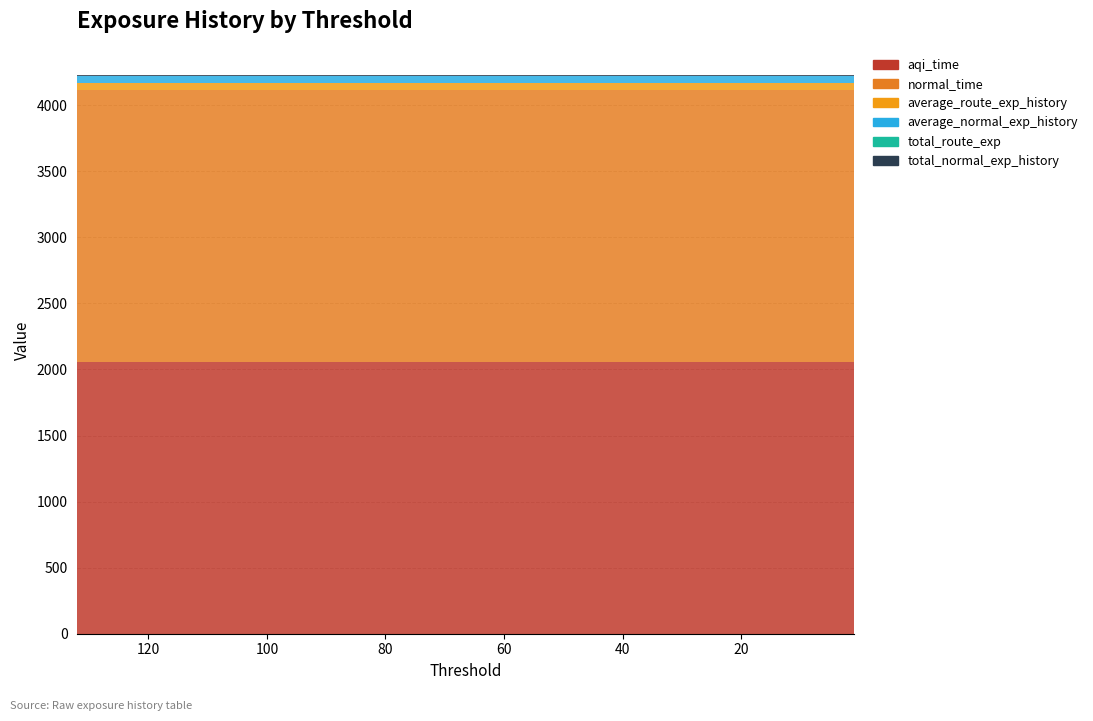

Reading left to right, what are all the values shown in this chart?

aqi_time: 132=2059.1	125=2059.1	118=2059.1	111=2059.1	104=2059.1	97=2059.1	90=2059.1	83=2059.1	76=2059.1	69=2059.1	62=2059.1	55=2059.1	48=2059.1	41=2059.1	34=2059.1	27=2059.1	20=2059.1	13=2059.1	6=2059.1	1=2059.1
normal_time: 132=2059.1	125=2059.1	118=2059.1	111=2059.1	104=2059.1	97=2059.1	90=2059.1	83=2059.1	76=2059.1	69=2059.1	62=2059.1	55=2059.1	48=2059.1	41=2059.1	34=2059.1	27=2059.1	20=2059.1	13=2059.1	6=2059.1	1=2059.1
average_route_exp_history: 132=49.9	125=49.9	118=49.9	111=49.9	104=49.9	97=49.9	90=49.9	83=49.9	76=49.9	69=49.9	62=49.9	55=49.9	48=49.9	41=49.9	34=49.9	27=49.9	20=49.9	13=49.9	6=49.9	1=49.9
average_normal_exp_history: 132=49.9	125=49.9	118=49.9	111=49.9	104=49.9	97=49.9	90=49.9	83=49.9	76=49.9	69=49.9	62=49.9	55=49.9	48=49.9	41=49.9	34=49.9	27=49.9	20=49.9	13=49.9	6=49.9	1=49.9
total_route_exp: 132=4.3	125=4.3	118=4.3	111=4.3	104=4.3	97=4.3	90=4.3	83=4.3	76=4.3	69=4.3	62=4.3	55=4.3	48=4.3	41=4.3	34=4.3	27=4.3	20=4.3	13=4.3	6=4.3	1=4.3
total_normal_exp_history: 132=4.3	125=4.3	118=4.3	111=4.3	104=4.3	97=4.3	90=4.3	83=4.3	76=4.3	69=4.3	62=4.3	55=4.3	48=4.3	41=4.3	34=4.3	27=4.3	20=4.3	13=4.3	6=4.3	1=4.3